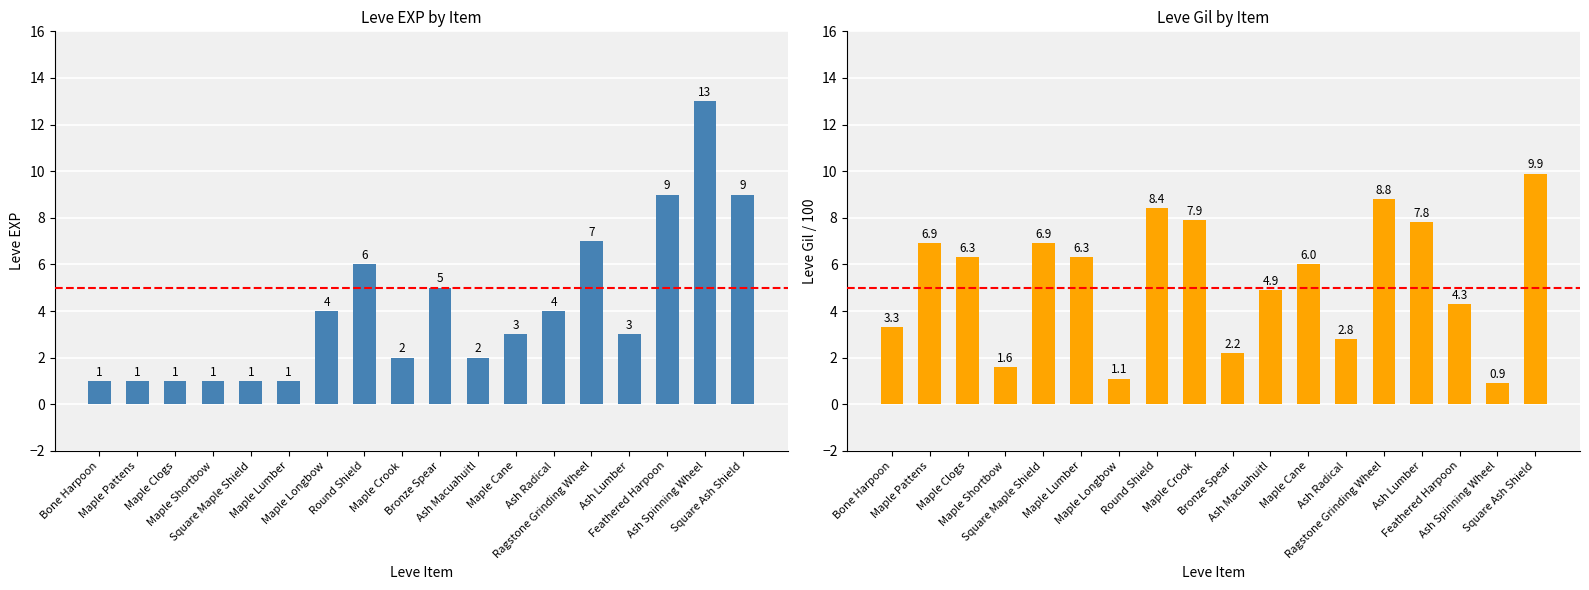

What is the label of the 6th bar from the left?

Maple Lumber